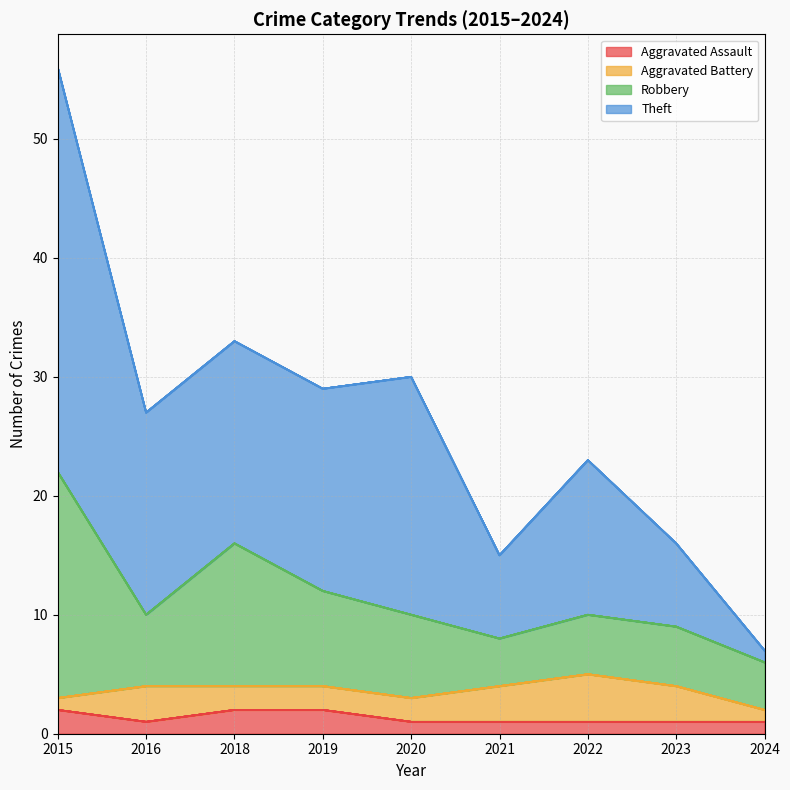

How many lines are shown in the chart?

4